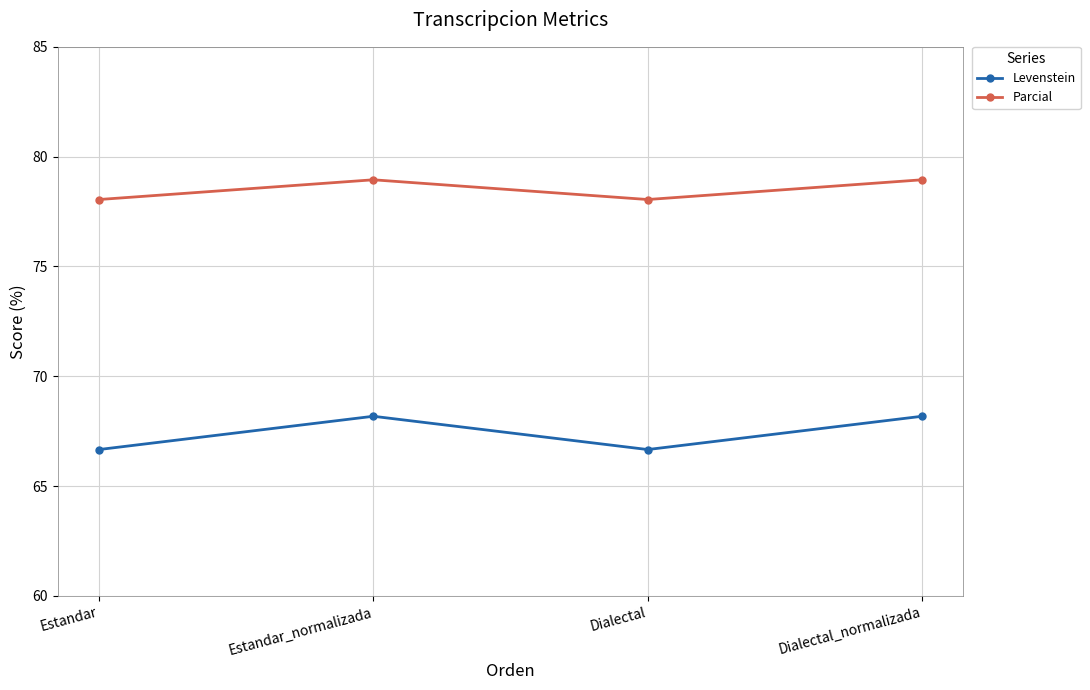

Which series has the widest spread of values?

Levenstein